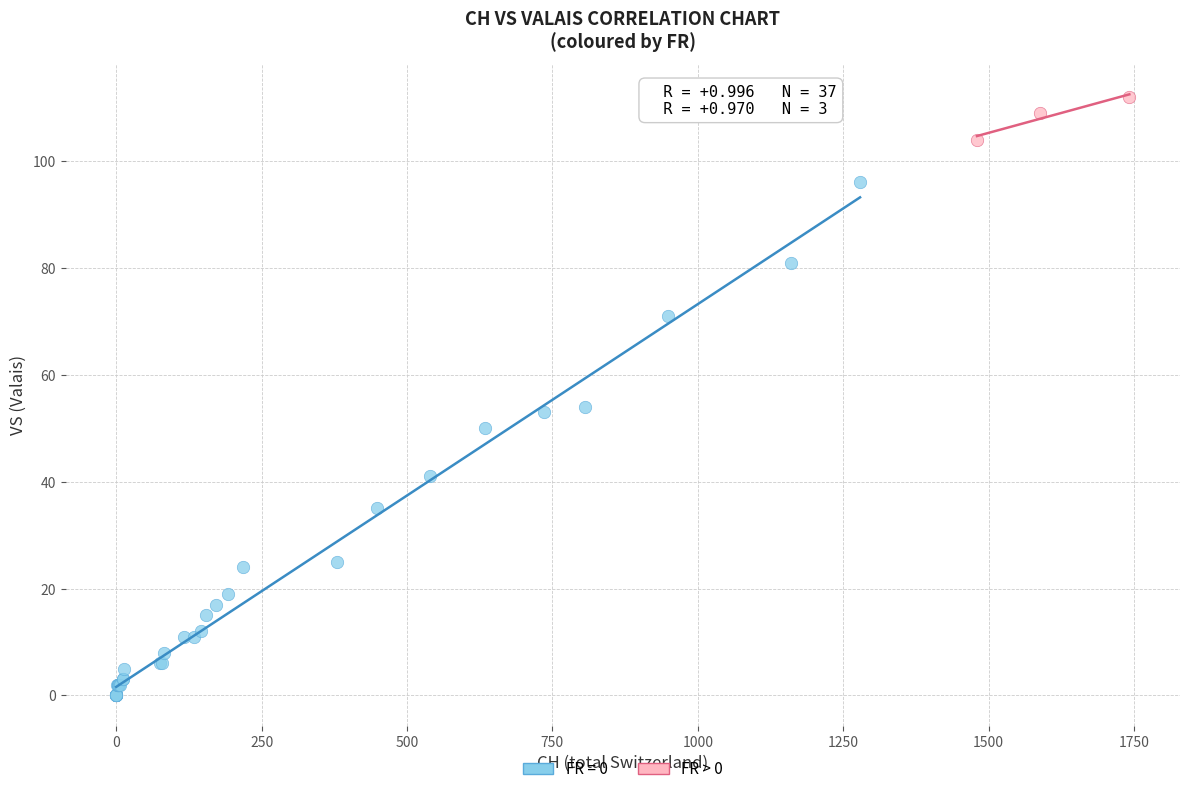

Which series contains the lowest Y value?

FR = 0